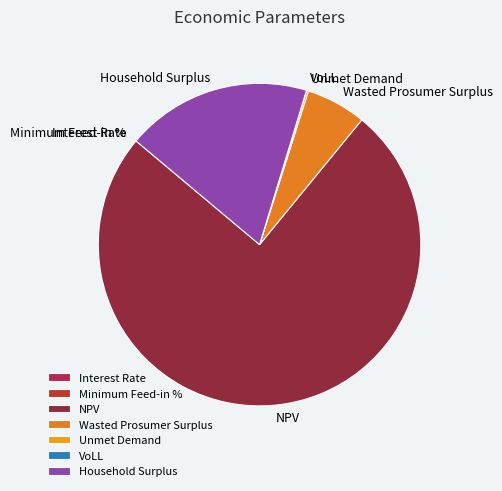

Do NPV and Household Surplus together represent more than half of the pie?

Yes